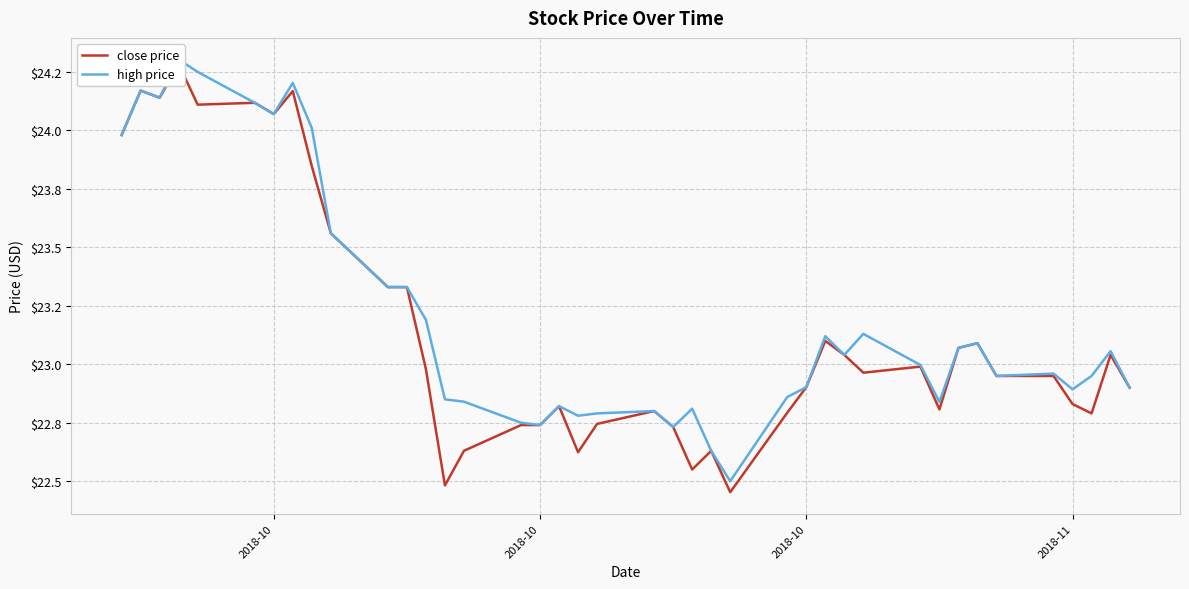

True or false: high price and close price intersect in this chart.

False